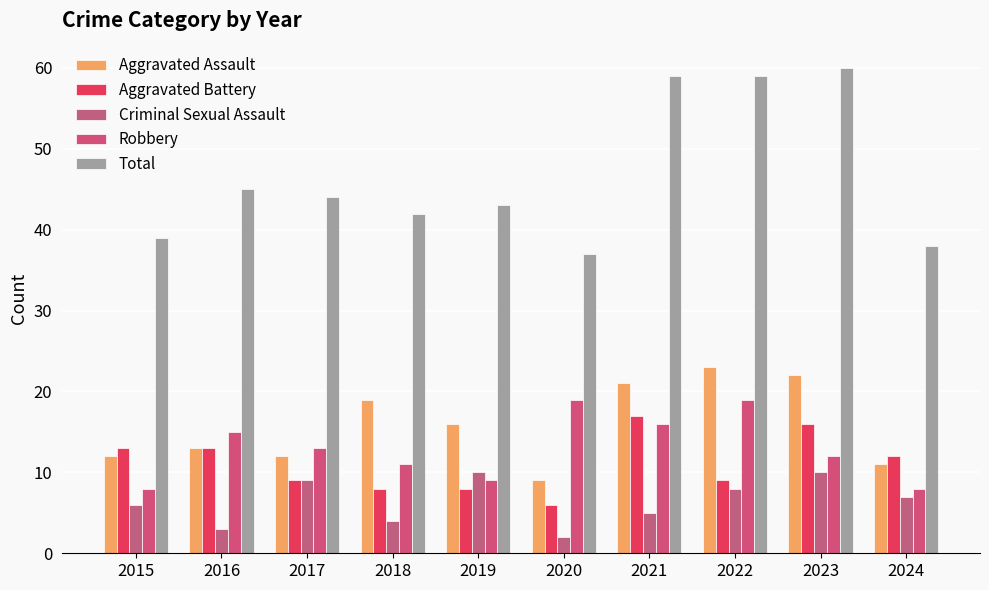

How many values in the Criminal Sexual Assault series are below 7?

5